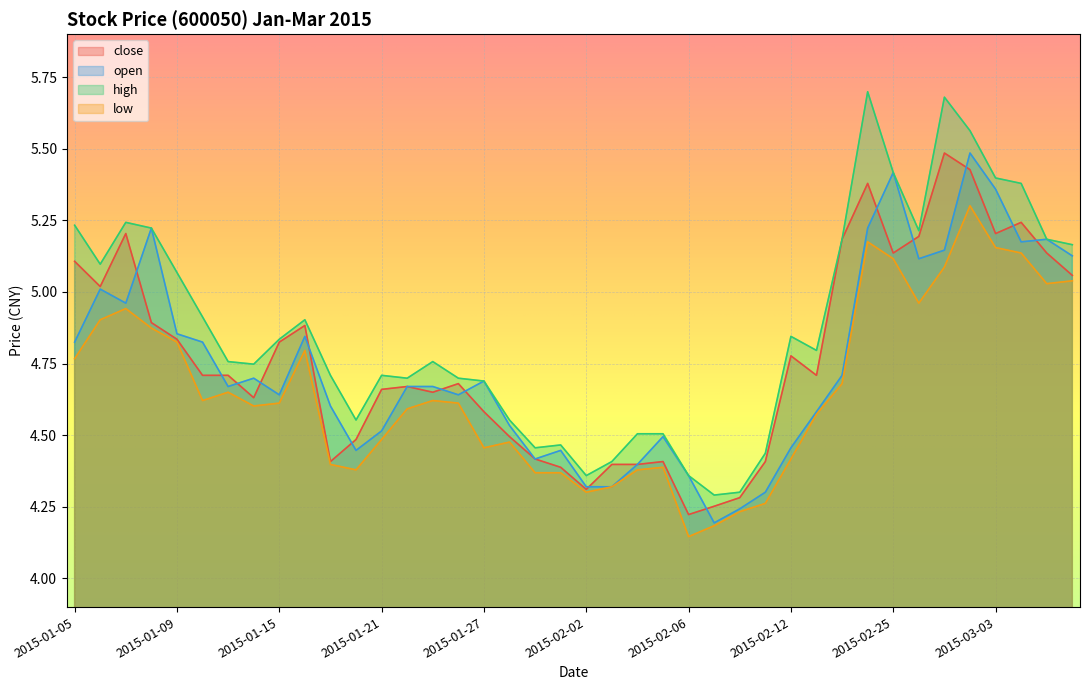

True or false: close and low cross at least once.

False